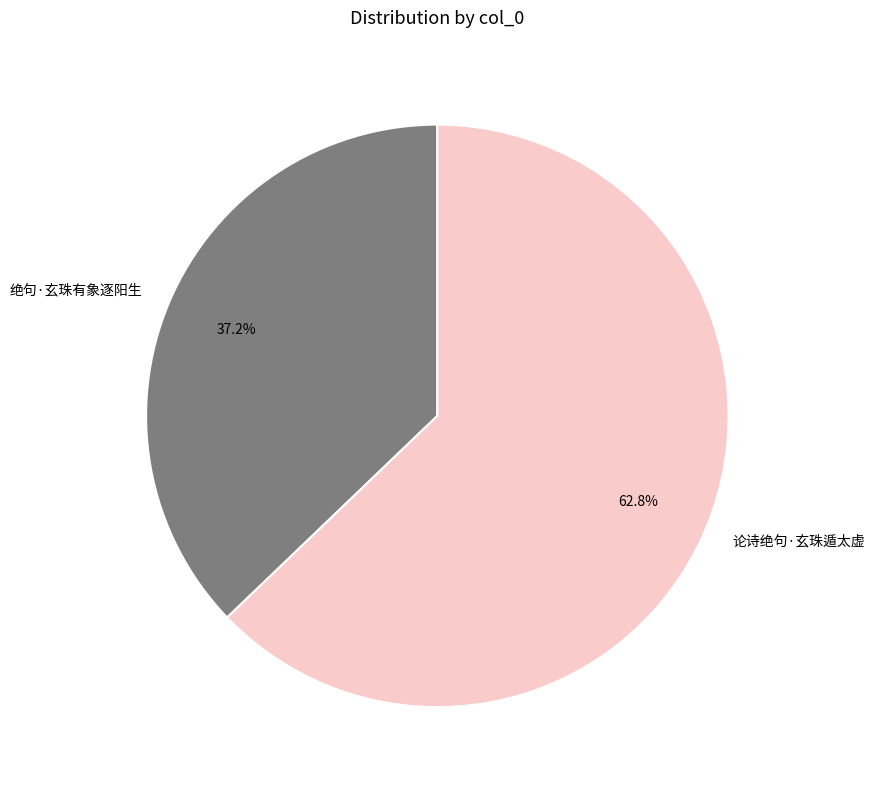

How much of the chart is everything except 论诗绝句·玄珠遁太虚?

37.2%